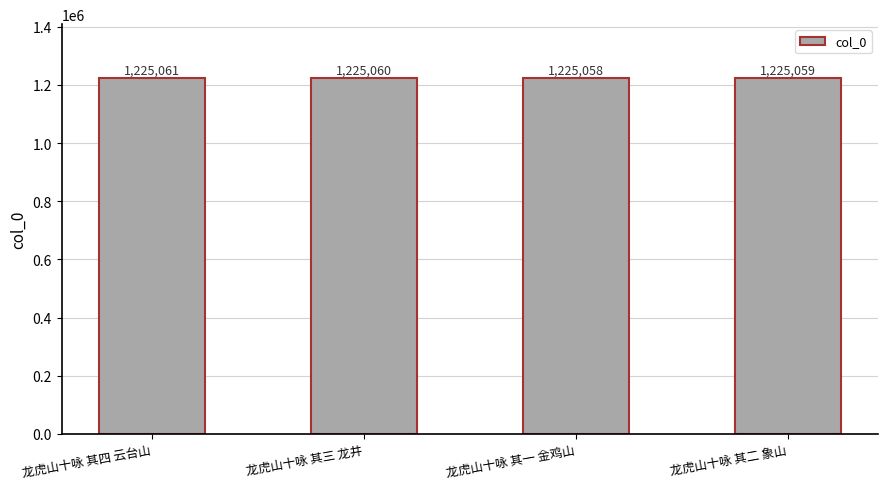

How many distinct data groups are displayed?

1